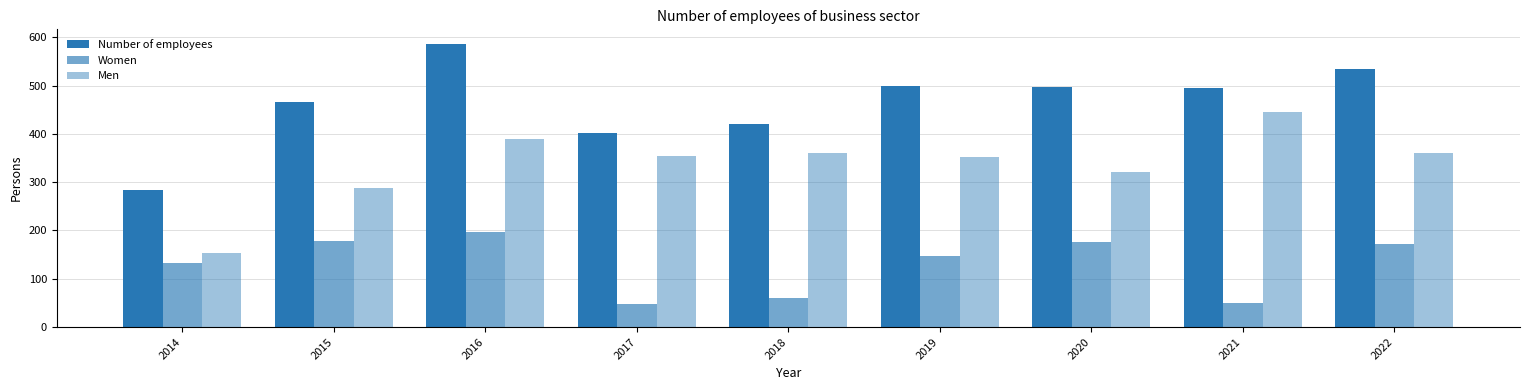

What is the difference between the Number of employees values at 2020 and 2021?

1.6